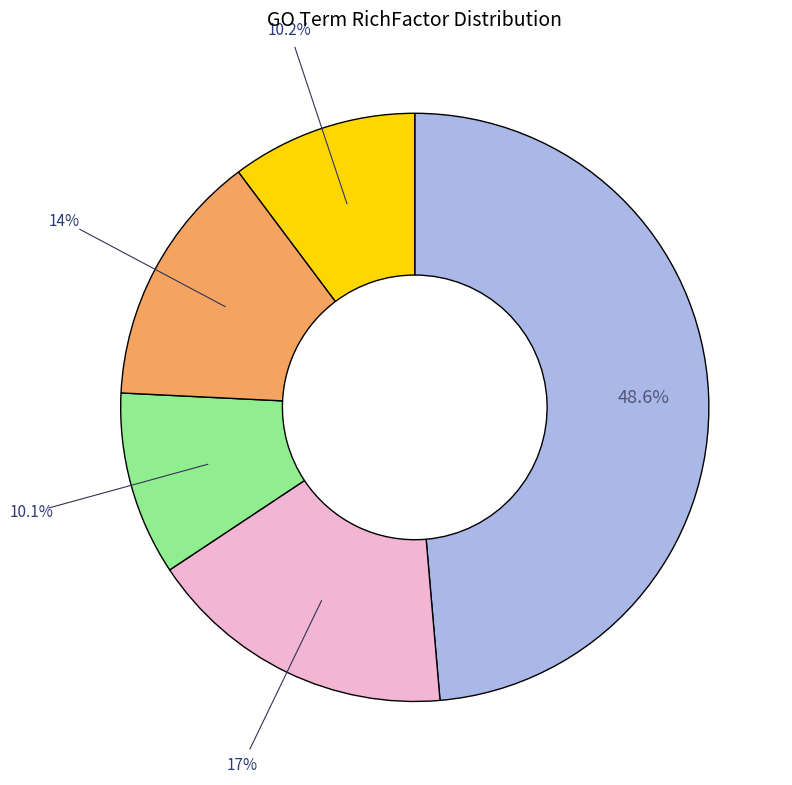

Is there a majority slice in this chart?

No